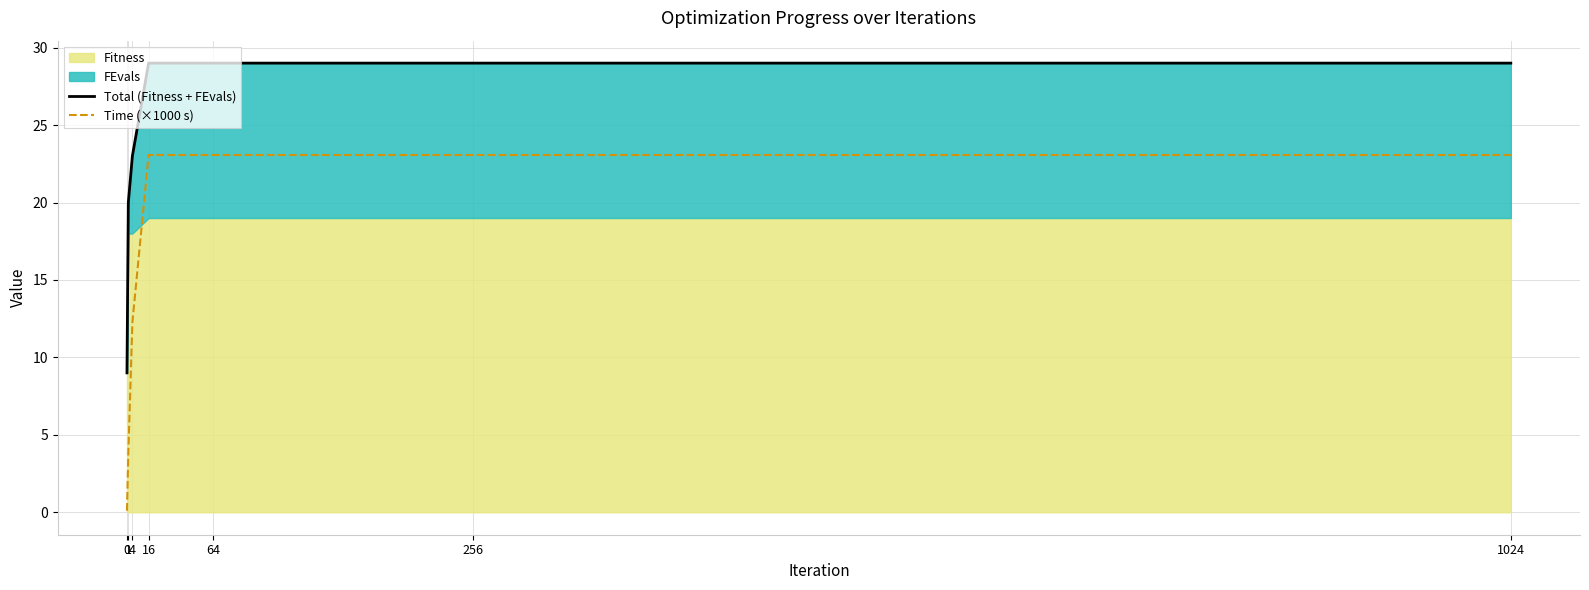

Is the value of Total (Fitness + FEvals) at 256 greater than the value of Time (×1000 s) at 256?

Yes